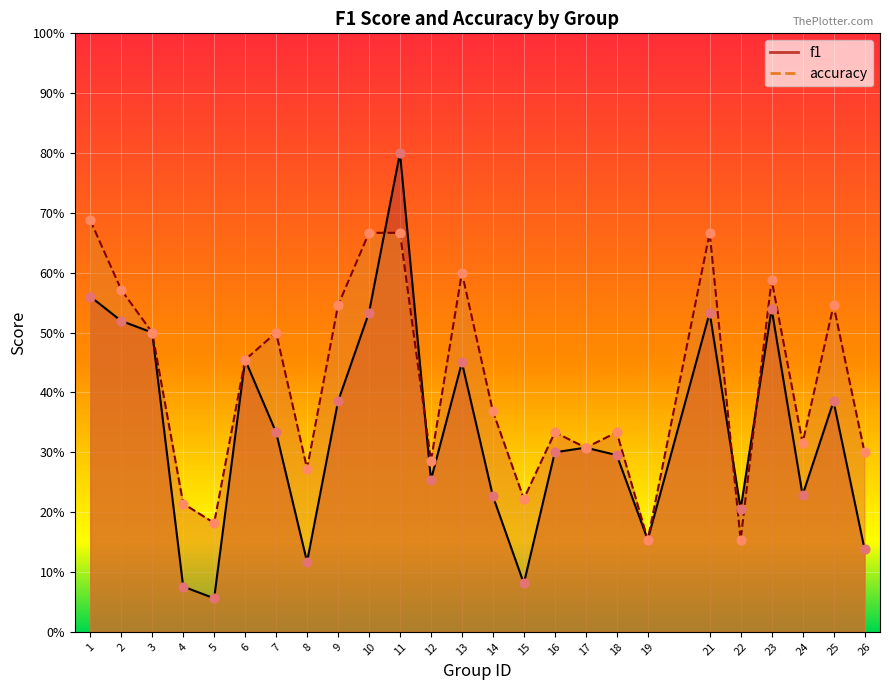

Which series reaches the maximum Y coordinate?

f1